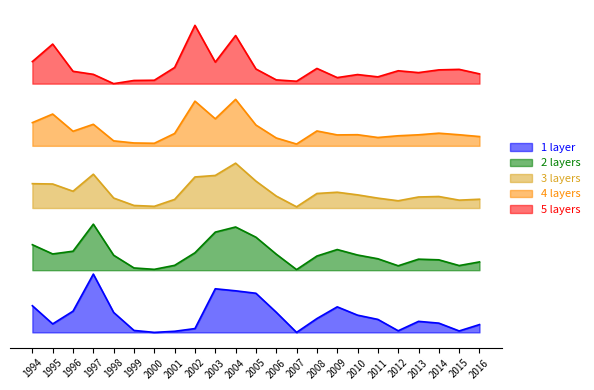

Rank the series at 2010 from highest to lowest value.

5 layers, 4 layers, 3 layers, 2 layers, 1 layer